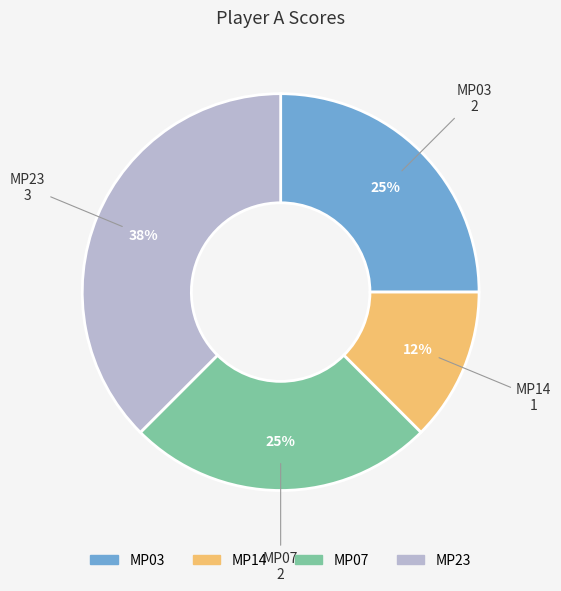

Which slice is the smallest?

MP14